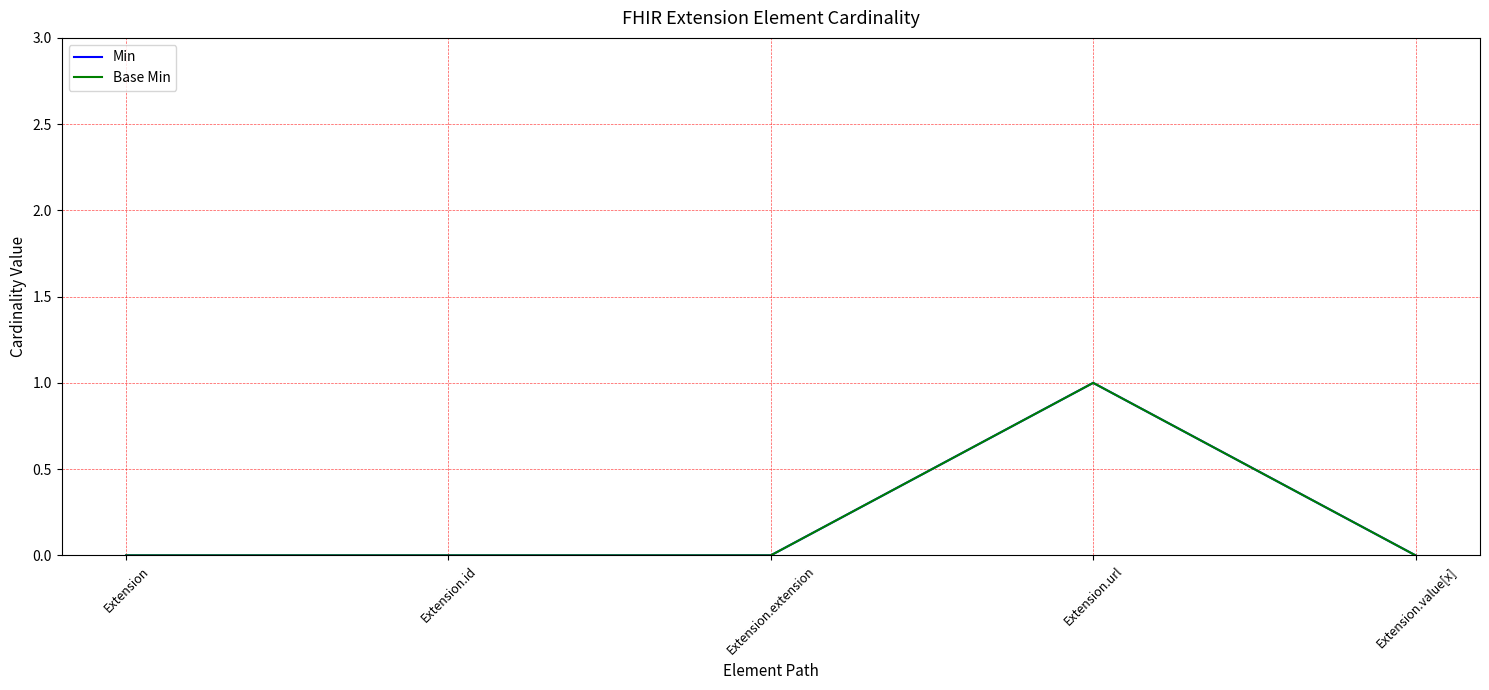

What is the label of the 3rd point from the right?

Extension.extension